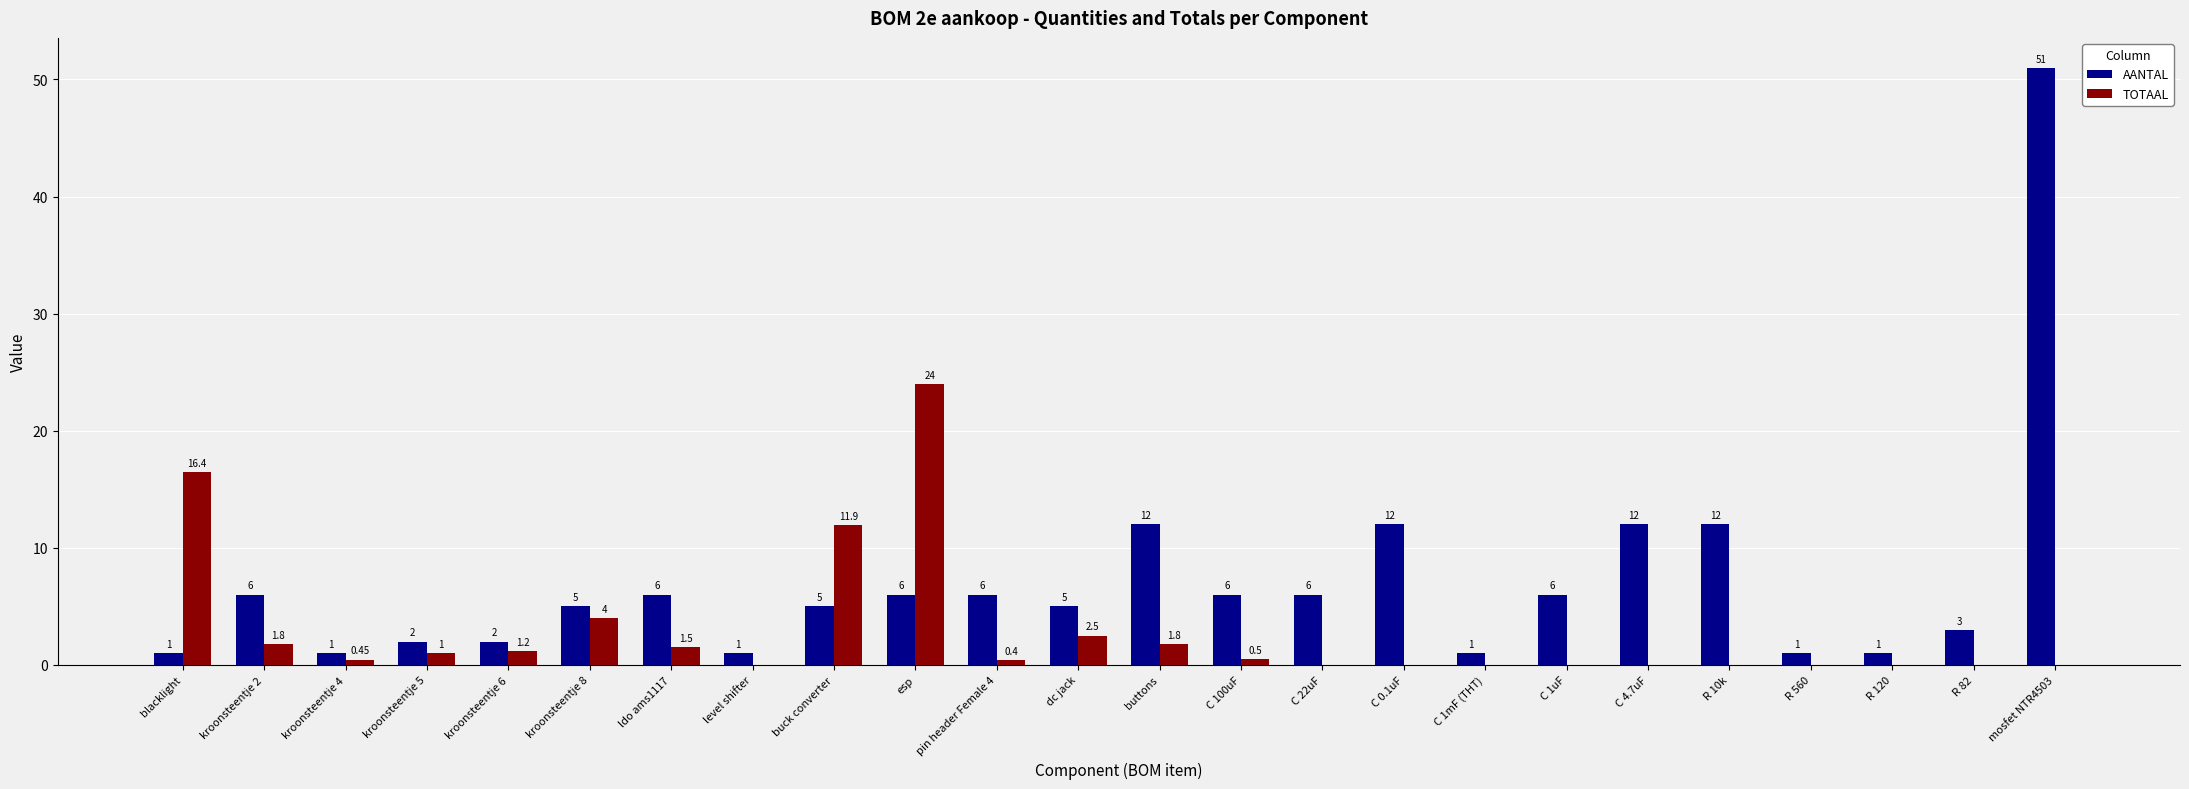

The TOTAAL series shows 9.9 at R 560. True or false?

False